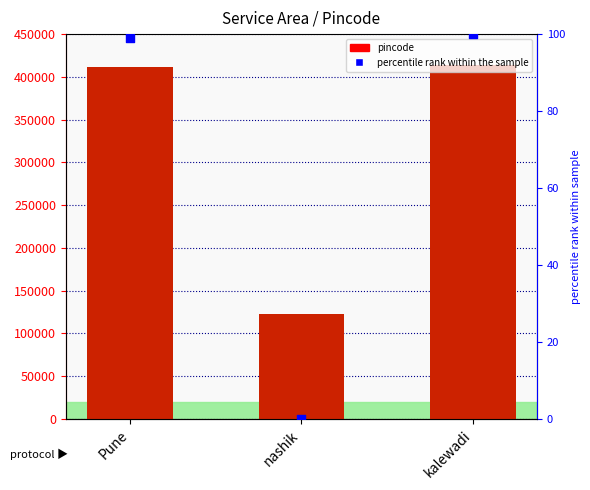

At how many categories does at least one series exceed 90421?

3